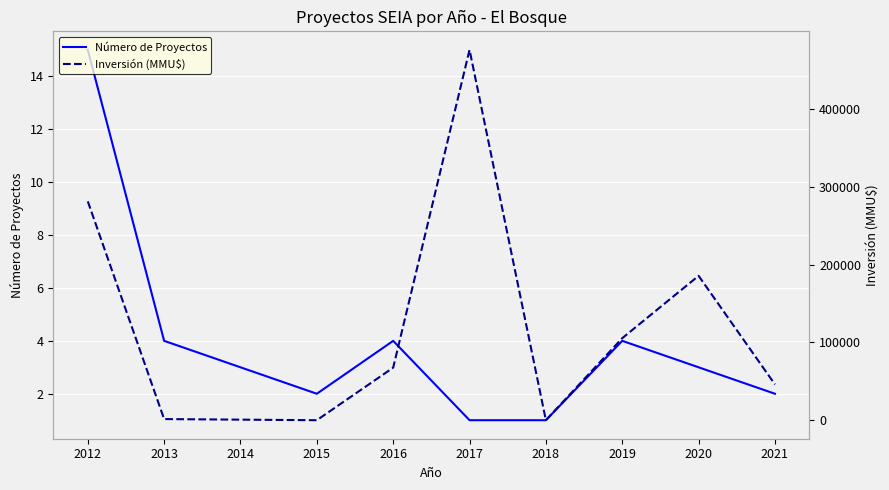

Which series changed the most between 2012 and 2018?

Inversión (MMU$)